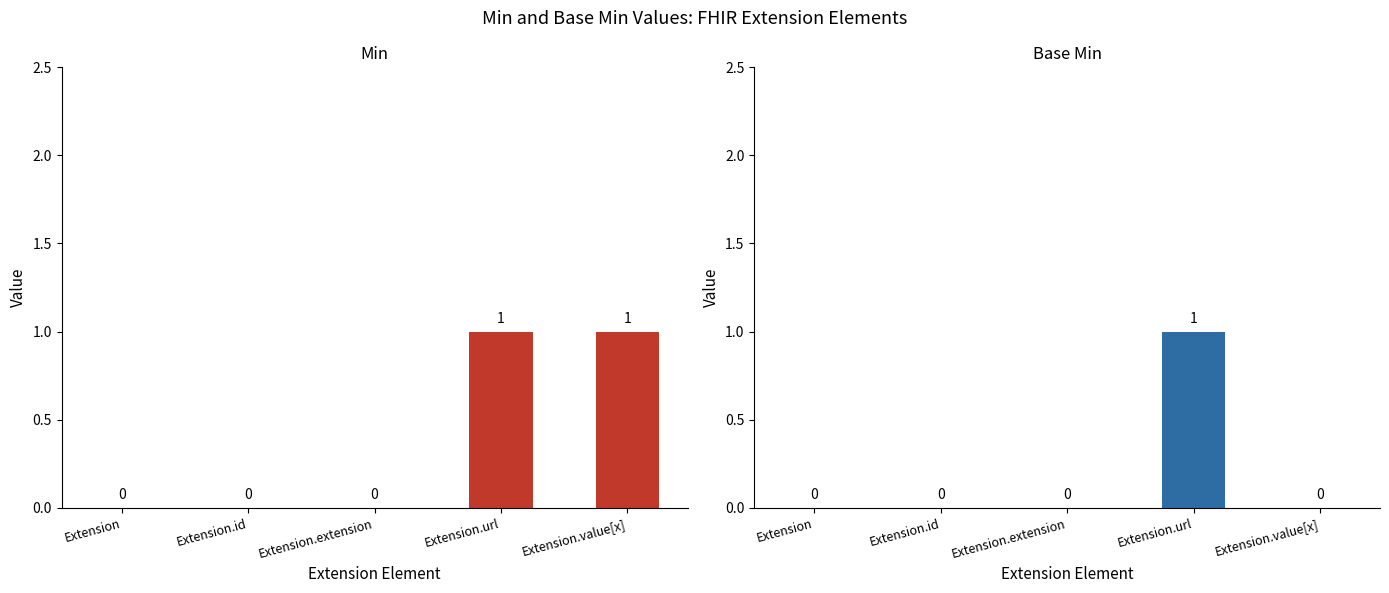

At which category is the sum across all series the highest?

Extension.url